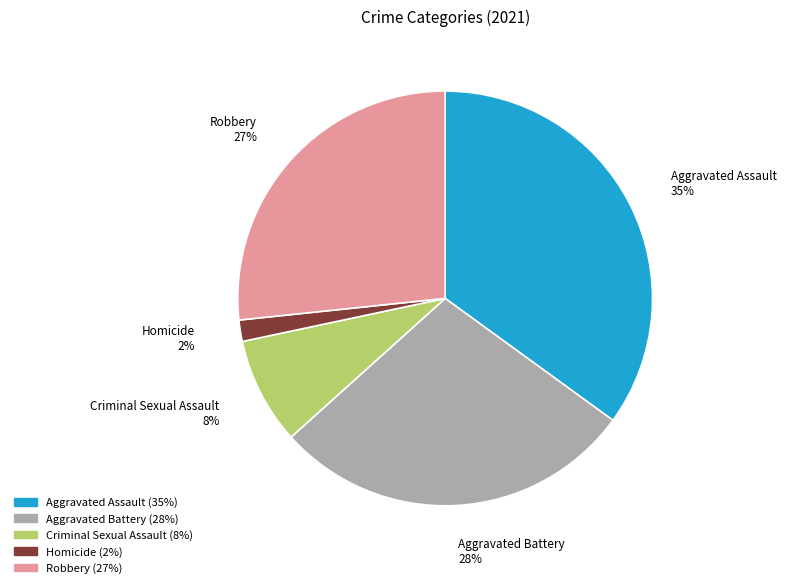

Which has a higher value, Criminal Sexual Assault or Aggravated Battery?

Aggravated Battery